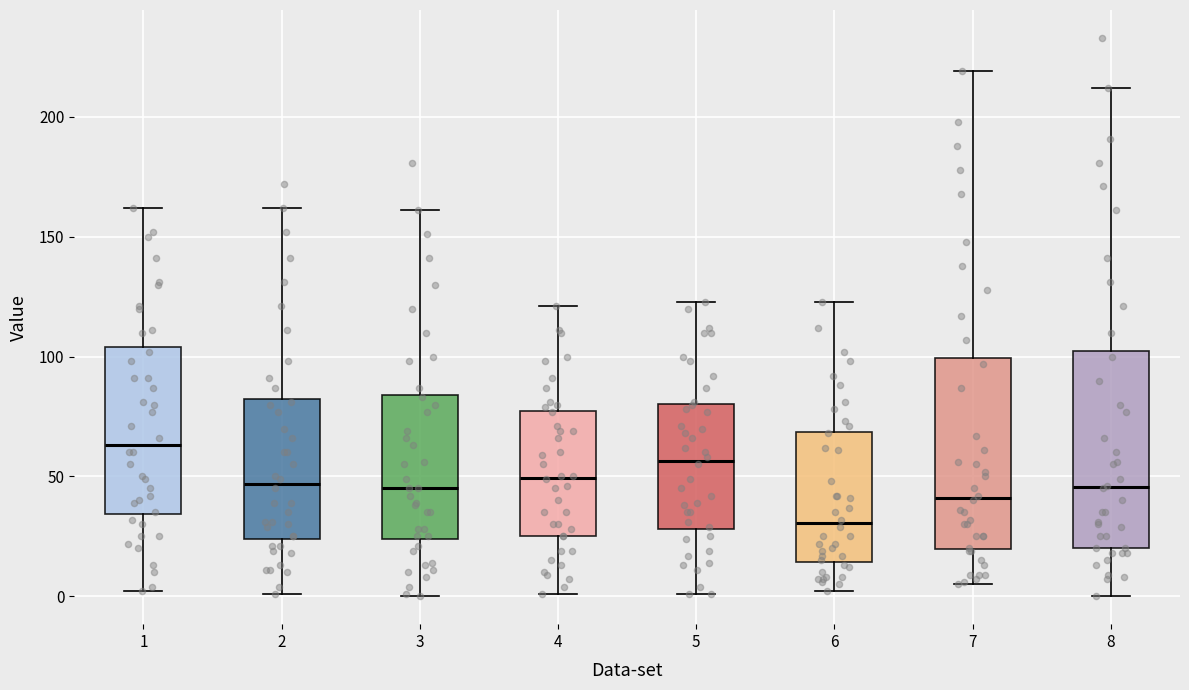

Where does the lower whisker of the box at x = 4 end on the y-axis? The values are not printed on the chart, so give them approximately, as read against the axis.

0